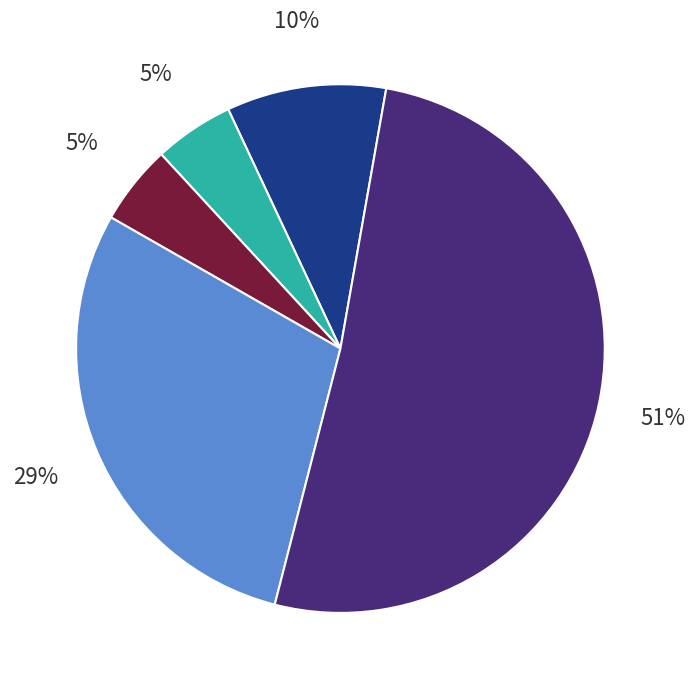

Is there any slice that represents more than half of the pie?

Yes